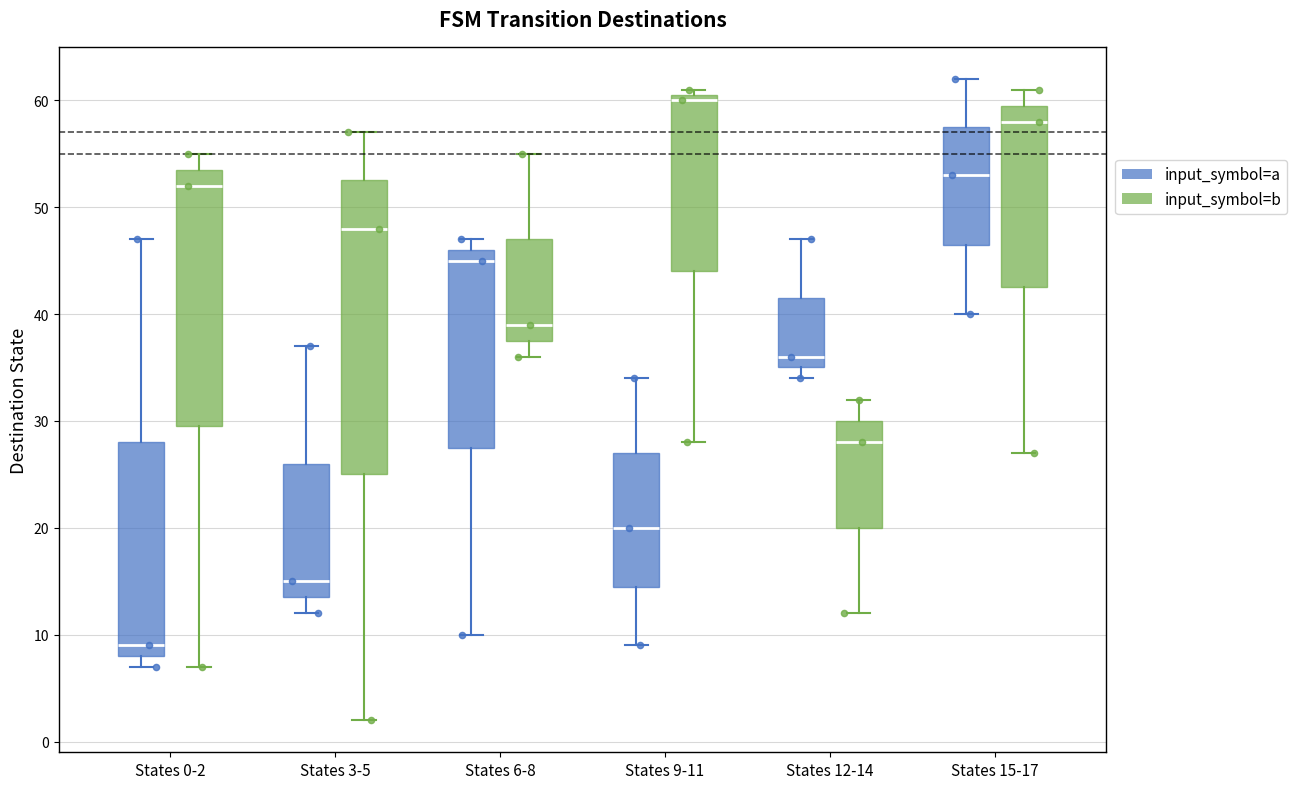

Comparing the boxes themselves (not the whiskers), which one is the tallest?

States 3-5 (input_symbol=b)